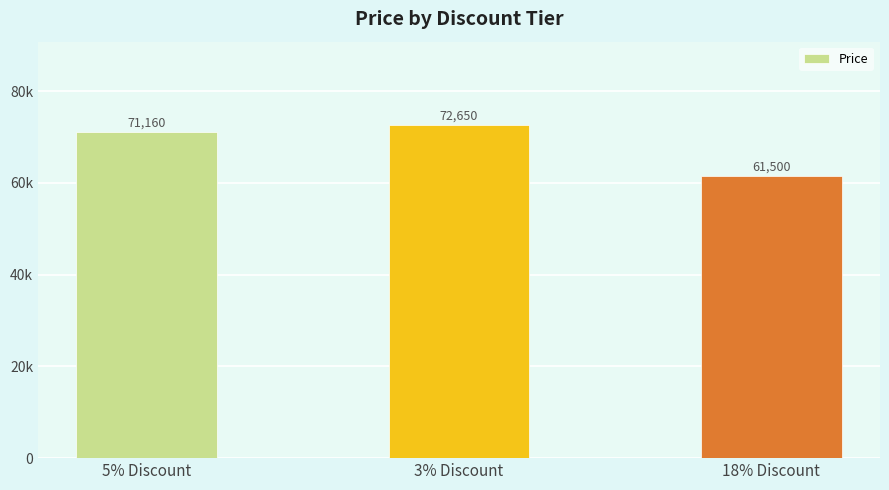

Which label corresponds to the largest value in the chart?

3% Discount